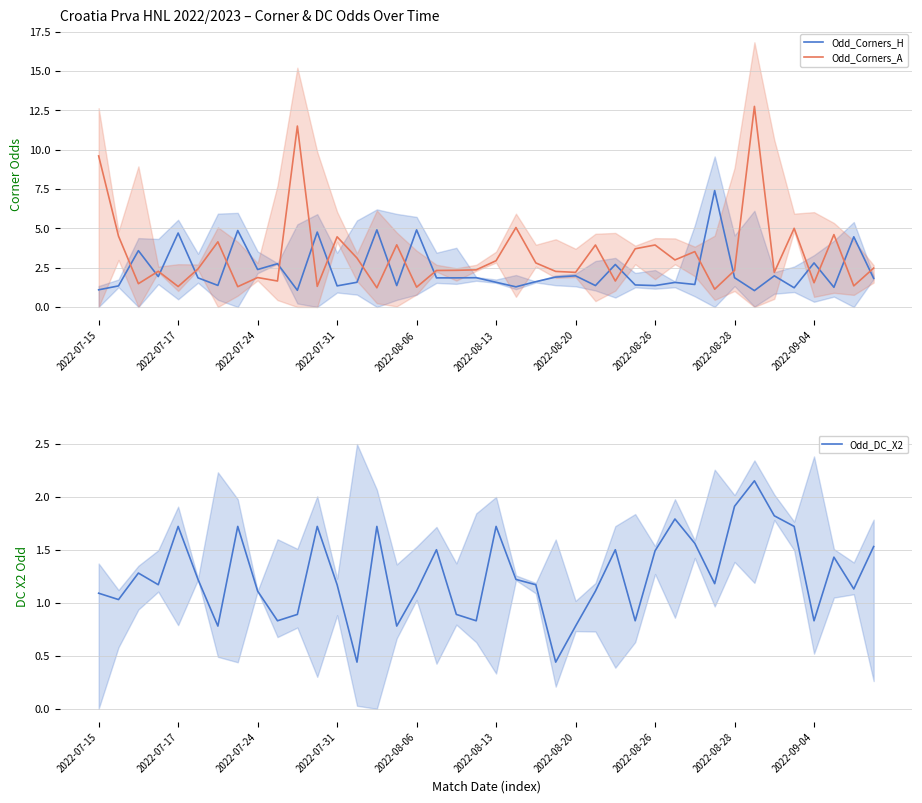

What is the average value of the Odd_Corners_H series?

2.3